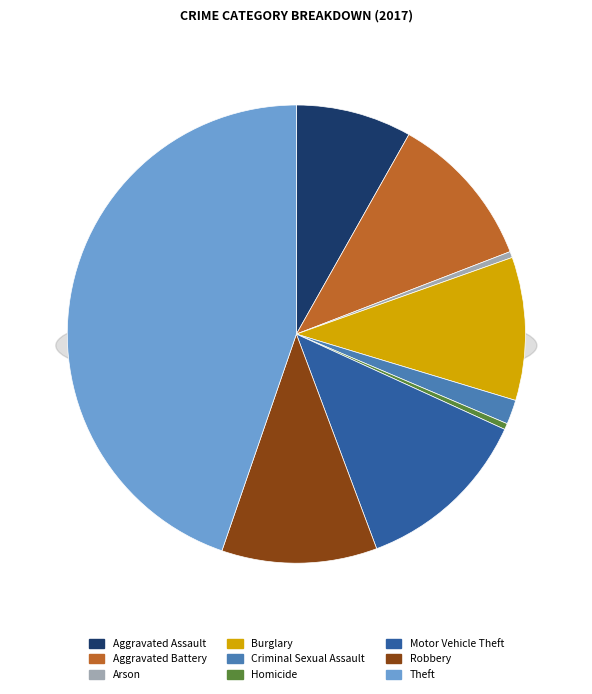

To the nearest percent, what is the combined percentage of Criminal Sexual Assault and Homicide?

2%